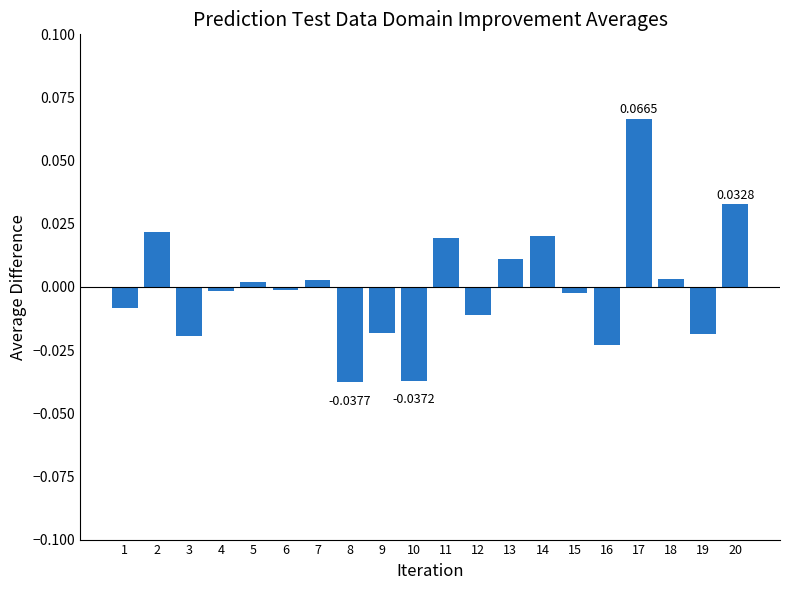

How many data points are less than 0?

11